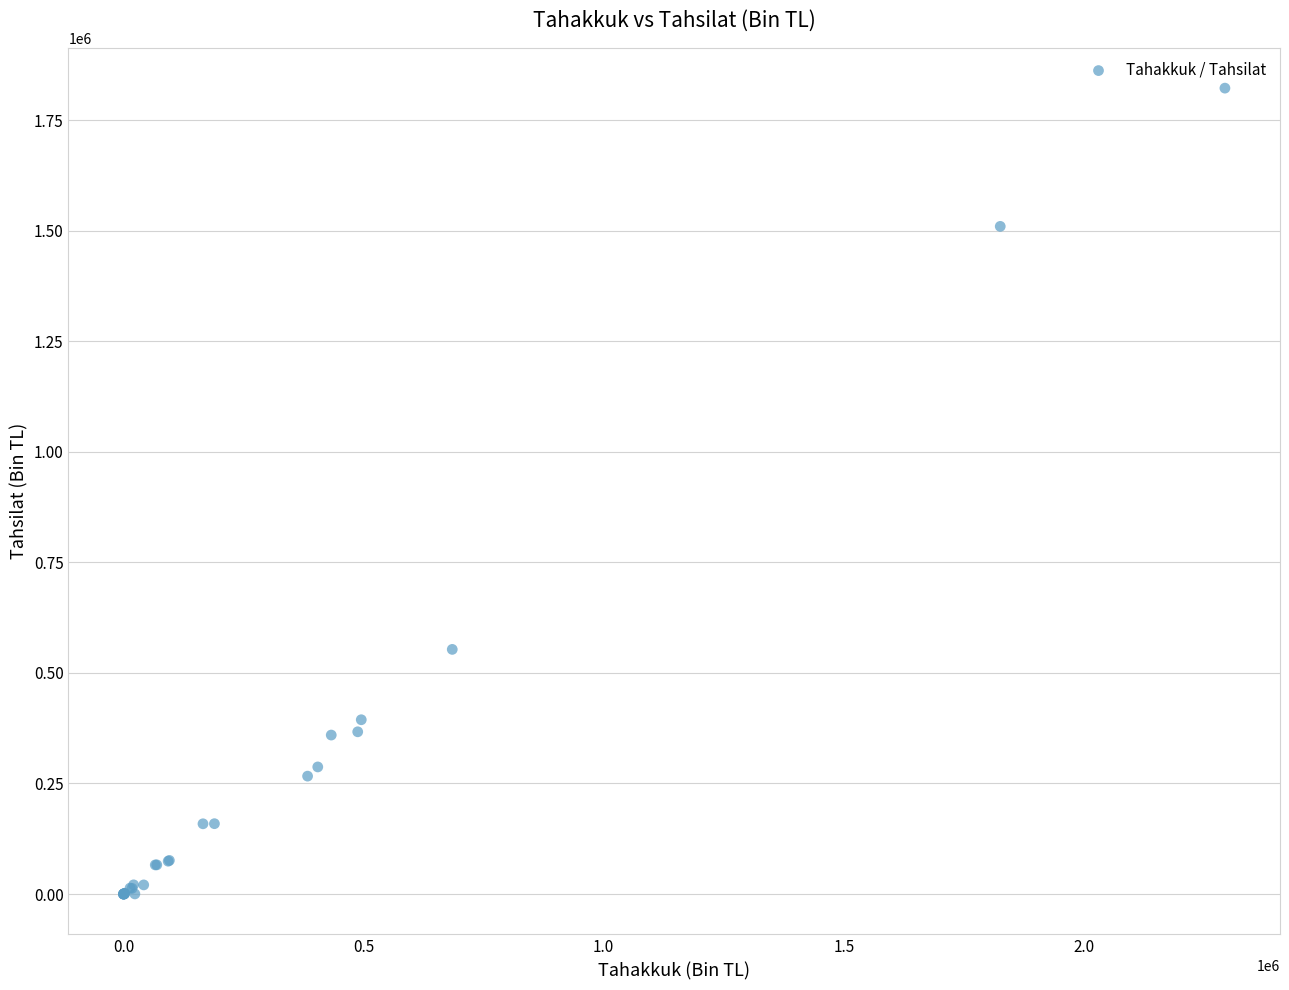

What Y value in the scatter plot is closest to 911062?

553194